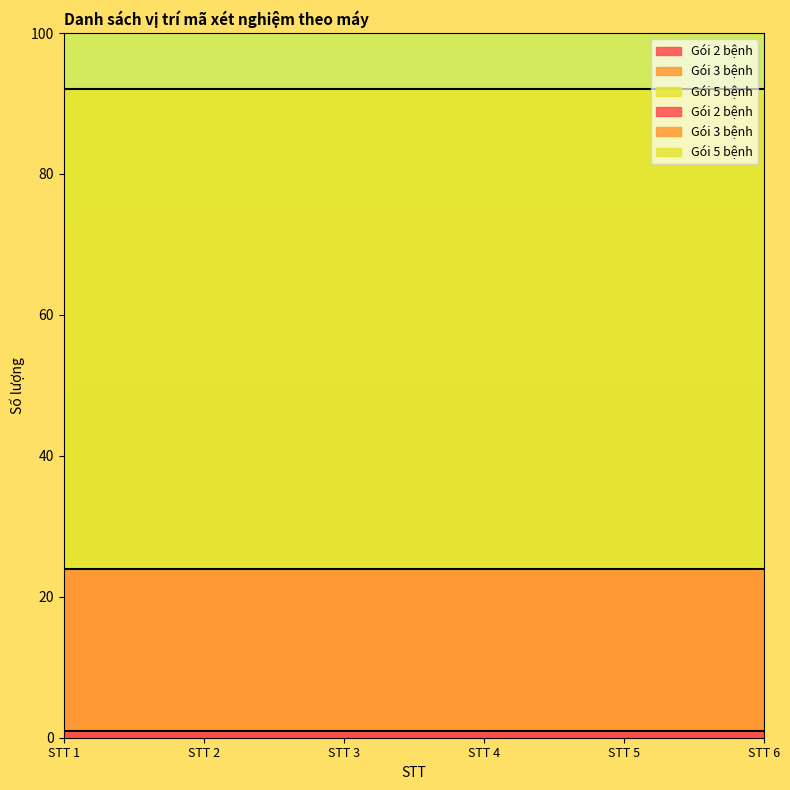

What is the value of the Gói 2 bệnh point at the 6th from the left?

1